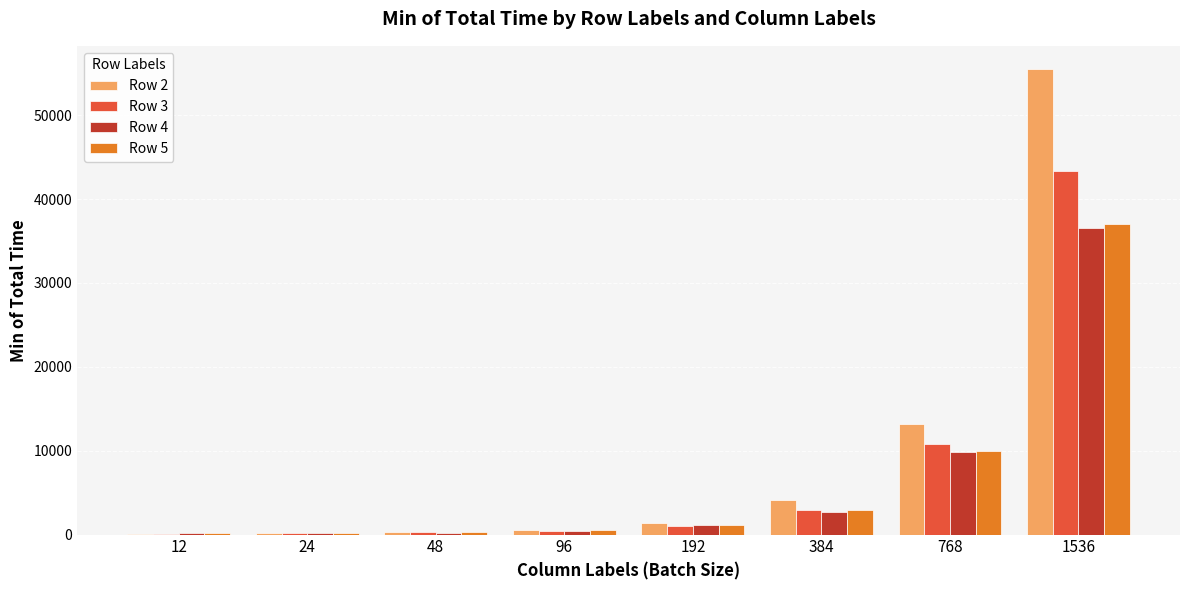

What is the greatest value displayed?

55508